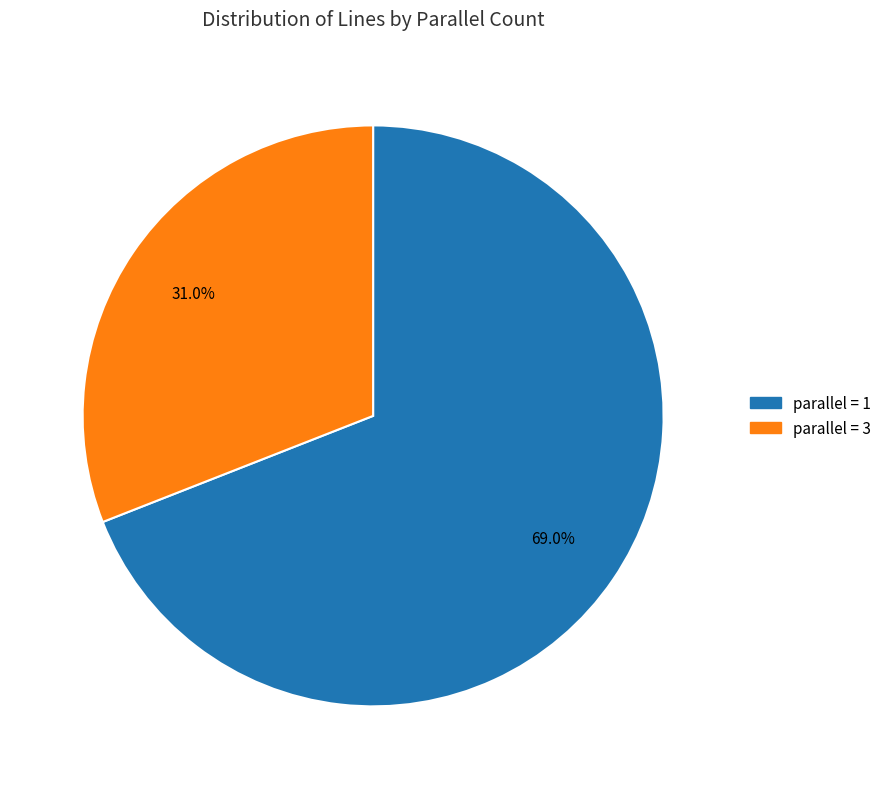

Does any single category account for the majority?

Yes